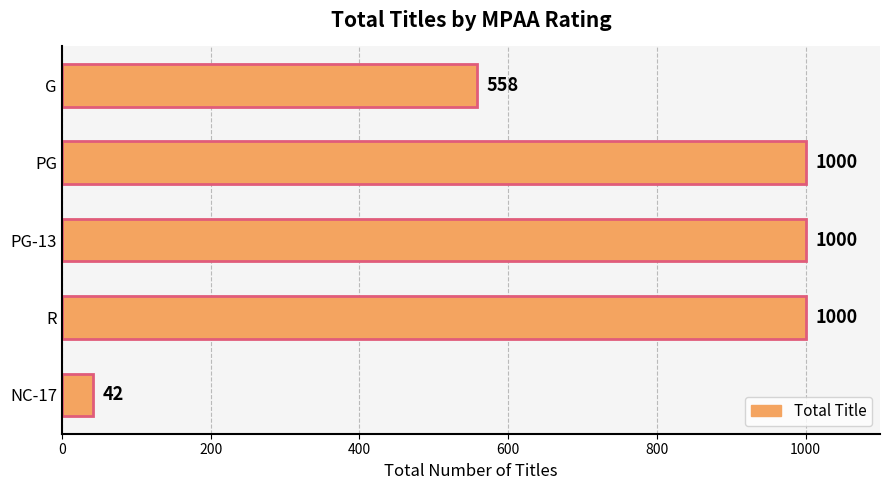

Between PG-13 and NC-17, which is larger?

PG-13